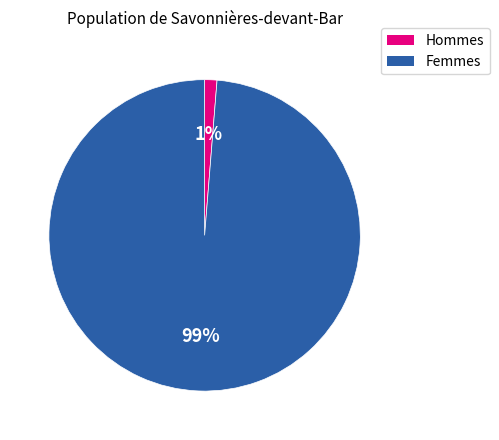

Count the number of slices in the pie.

2